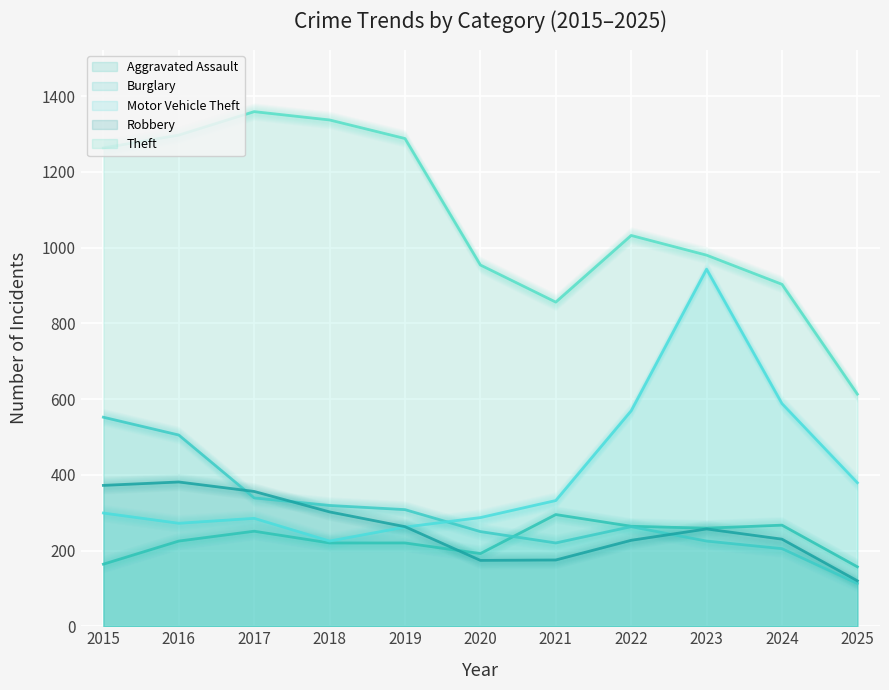

List the labels in order of Burglary value, largest first.

2015, 2016, 2017, 2018, 2019, 2022, 2020, 2023, 2021, 2024, 2025